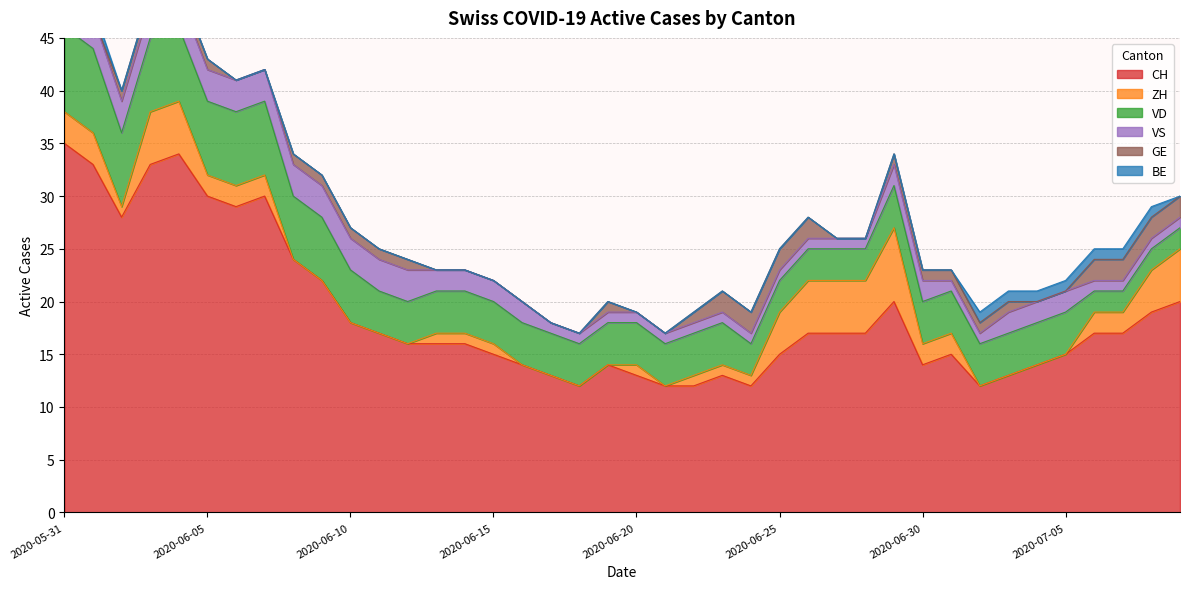

Does the chart have visible grid lines?

Yes